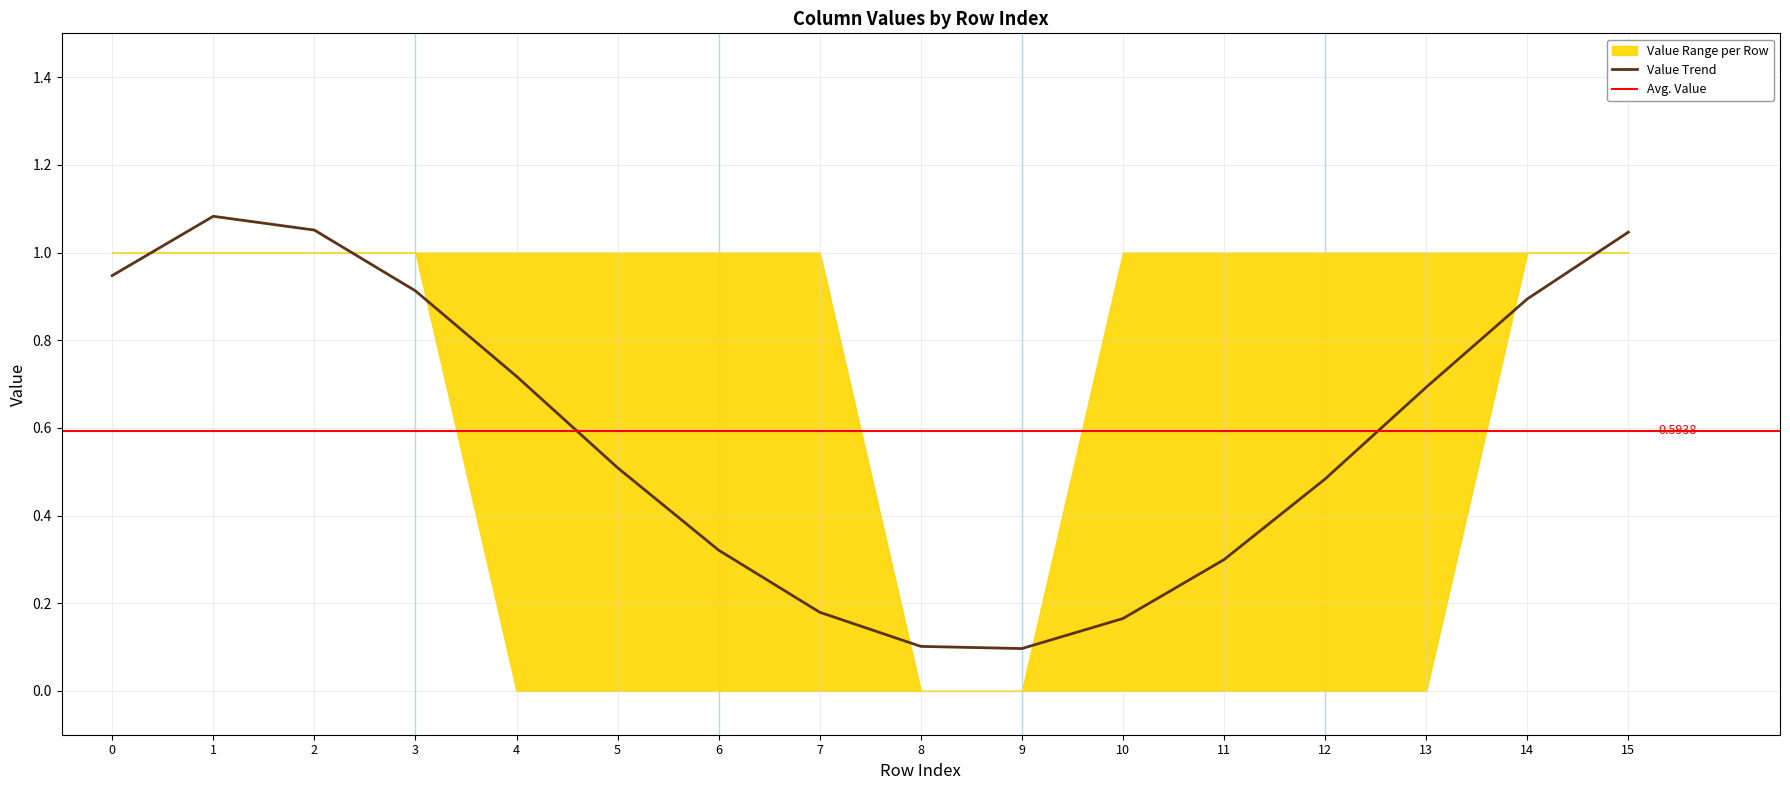

Is the value of col_6 at 8 greater than the value of col_4 at 1?

No